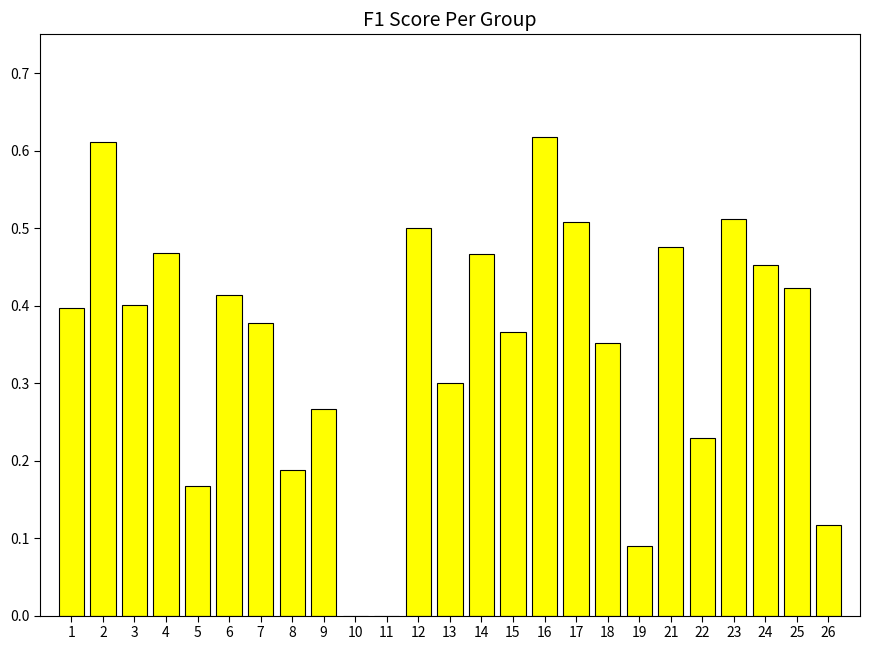

What is the sum of the values at 25 and 13?

0.7